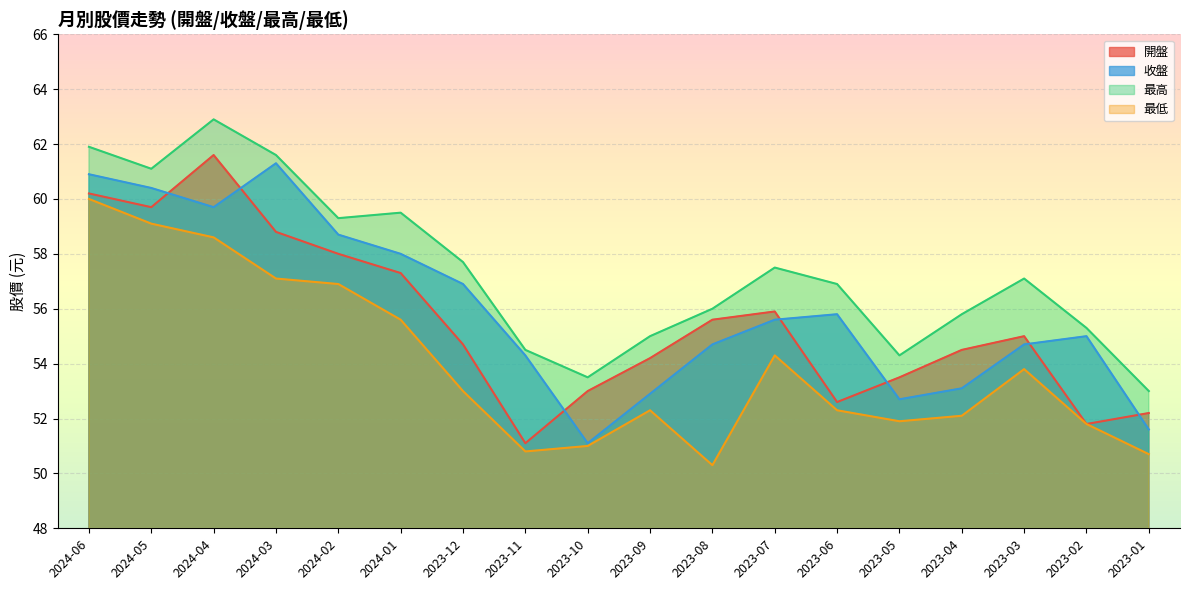

Is it true that 最高 equals 39.4 at 2024-02?

False